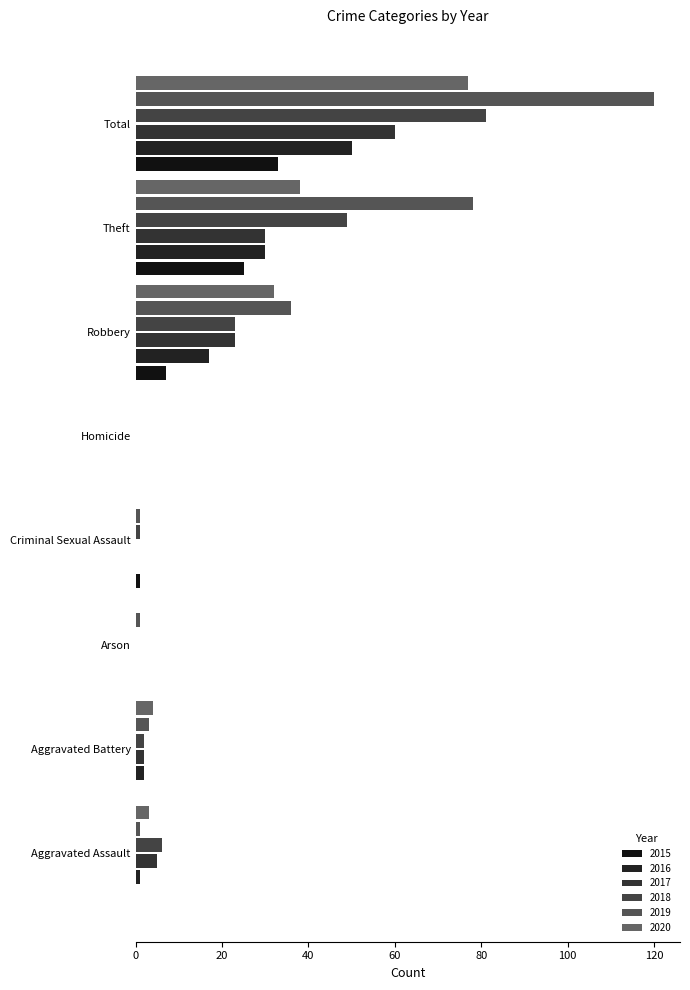

What position from the left is Theft?

7